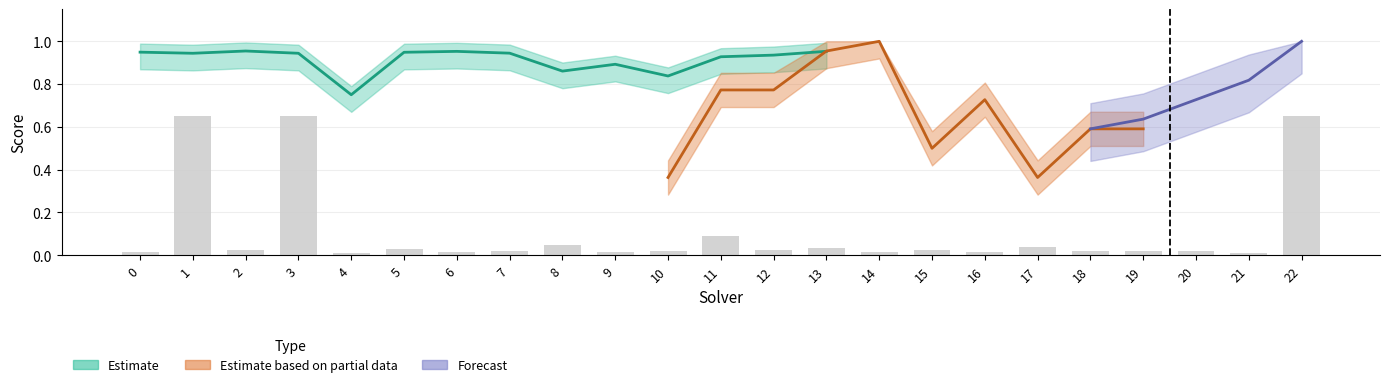

What is the difference between the maximum and minimum values in the amount_runtime series?

1.0